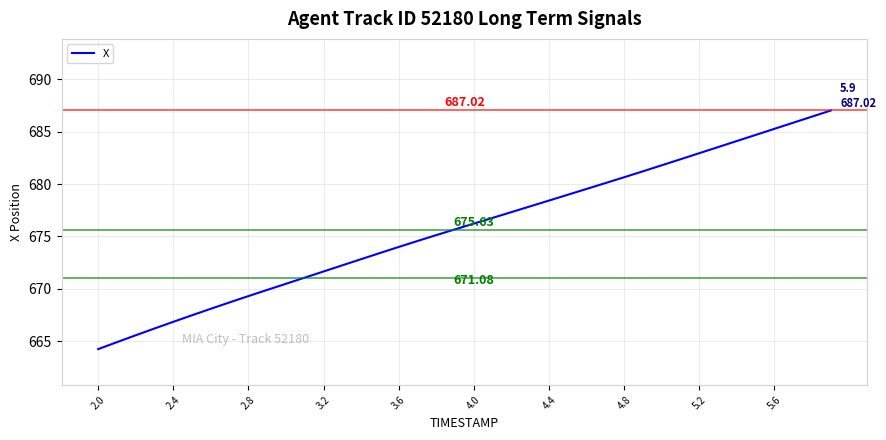

What is the value of the 17th point from the left?

674.0